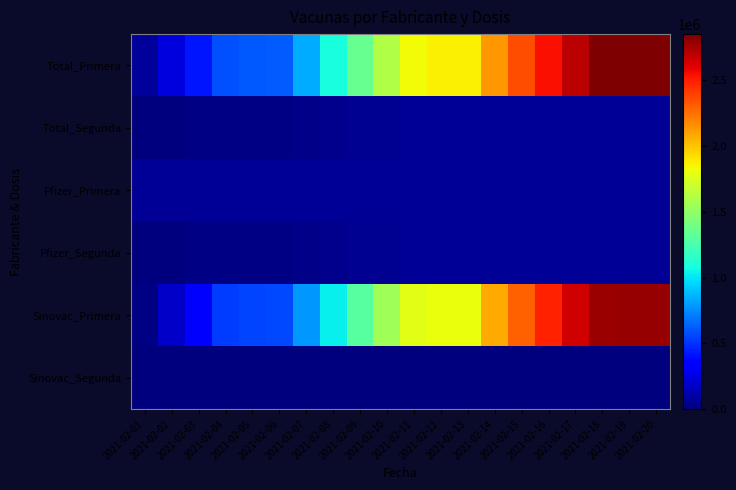

Reading left to right, list all the values displayed in this chart.

Total_Primera: 2021-02-01=70184	2021-02-02=240541	2021-02-03=414558	2021-02-04=583223	2021-02-05=611071	2021-02-06=619707	2021-02-07=841162	2021-02-08=1083610	2021-02-09=1356107	2021-02-10=1607321	2021-02-11=1836536	2021-02-12=1866041	2021-02-13=1870507	2021-02-14=2136331	2021-02-15=2356296	2021-02-16=2544330	2021-02-17=2699567	2021-02-18=2841682	2021-02-19=2851321	2021-02-20=2852485
Total_Segunda: 2021-02-01=10411	2021-02-02=10411	2021-02-03=12519	2021-02-04=13189	2021-02-05=13194	2021-02-06=13195	2021-02-07=24963	2021-02-08=44322	2021-02-09=52654	2021-02-10=55535	2021-02-11=55745	2021-02-12=55779	2021-02-13=55779	2021-02-14=55779	2021-02-15=55789	2021-02-16=55789	2021-02-17=55789	2021-02-18=55789	2021-02-19=55789	2021-02-20=55789
Pfizer_Primera: 2021-02-01=57003	2021-02-02=57003	2021-02-03=57023	2021-02-04=57041	2021-02-05=57041	2021-02-06=57041	2021-02-07=57059	2021-02-08=57149	2021-02-09=57248	2021-02-10=57434	2021-02-11=57579	2021-02-12=57579	2021-02-13=57579	2021-02-14=57580	2021-02-15=57580	2021-02-16=57580	2021-02-17=57581	2021-02-18=57581	2021-02-19=57581	2021-02-20=57581
Pfizer_Segunda: 2021-02-01=10411	2021-02-02=10411	2021-02-03=12519	2021-02-04=13189	2021-02-05=13194	2021-02-06=13195	2021-02-07=24963	2021-02-08=44322	2021-02-09=52654	2021-02-10=55535	2021-02-11=55745	2021-02-12=55779	2021-02-13=55779	2021-02-14=55779	2021-02-15=55789	2021-02-16=55789	2021-02-17=55789	2021-02-18=55789	2021-02-19=55789	2021-02-20=55789
Sinovac_Primera: 2021-02-01=13181	2021-02-02=183538	2021-02-03=357535	2021-02-04=526182	2021-02-05=554030	2021-02-06=562666	2021-02-07=784103	2021-02-08=1026461	2021-02-09=1298859	2021-02-10=1549887	2021-02-11=1778957	2021-02-12=1808462	2021-02-13=1812928	2021-02-14=2078751	2021-02-15=2298716	2021-02-16=2486750	2021-02-17=2641986	2021-02-18=2784101	2021-02-19=2793740	2021-02-20=2794904
Sinovac_Segunda: 2021-02-01=0	2021-02-02=0	2021-02-03=0	2021-02-04=0	2021-02-05=0	2021-02-06=0	2021-02-07=0	2021-02-08=0	2021-02-09=0	2021-02-10=0	2021-02-11=0	2021-02-12=0	2021-02-13=0	2021-02-14=0	2021-02-15=0	2021-02-16=0	2021-02-17=0	2021-02-18=0	2021-02-19=0	2021-02-20=0